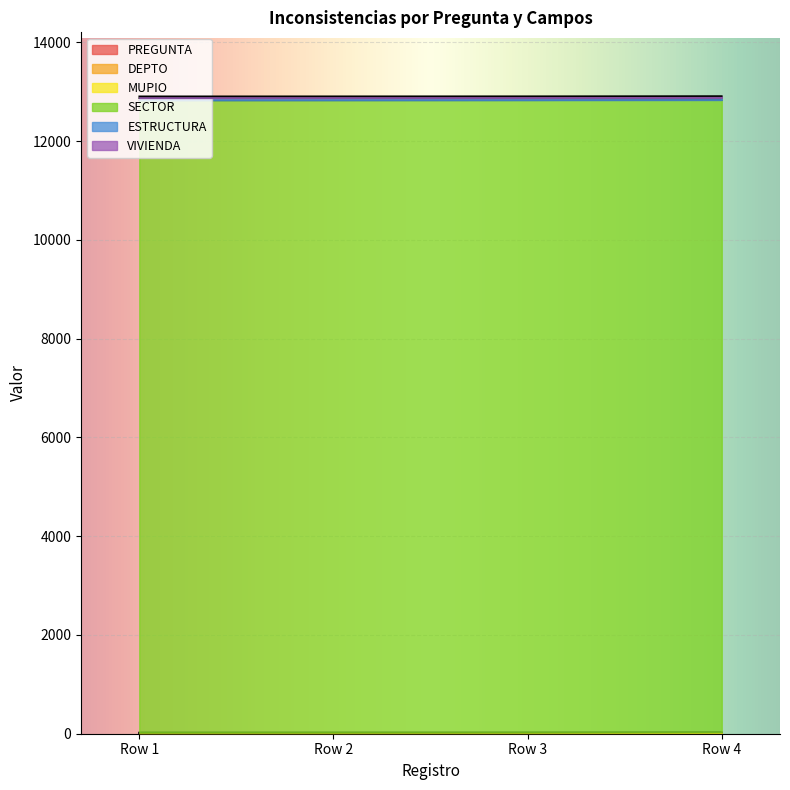

Between Row 2 and Row 4, which is larger?

Row 4